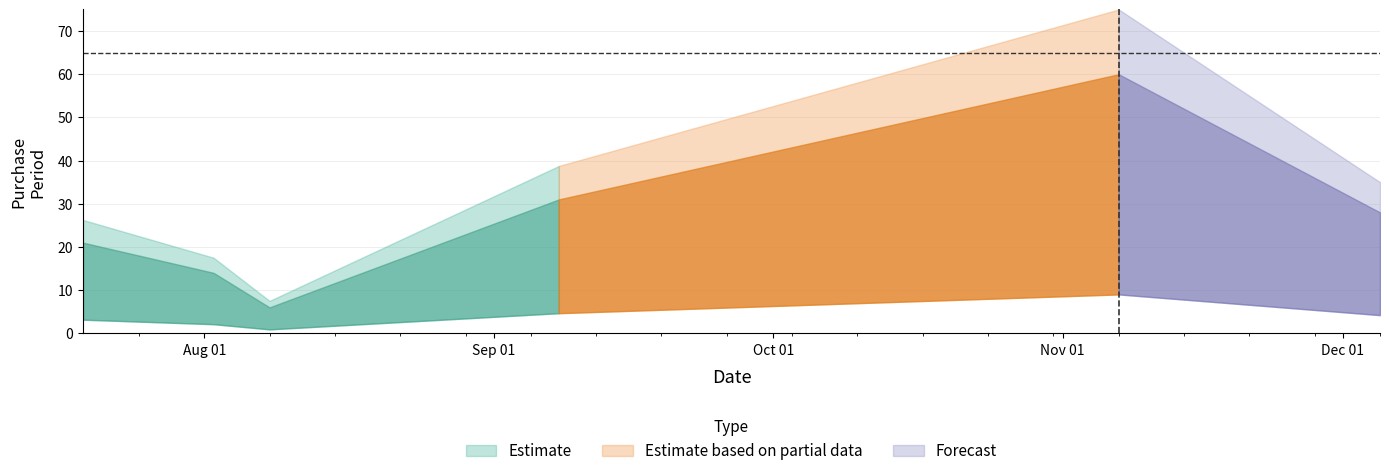

Rank the categories by value from highest to lowest.

2016-11-07, 2016-09-08, 2016-12-05, 2016-07-19, 2016-08-02, 2016-08-08